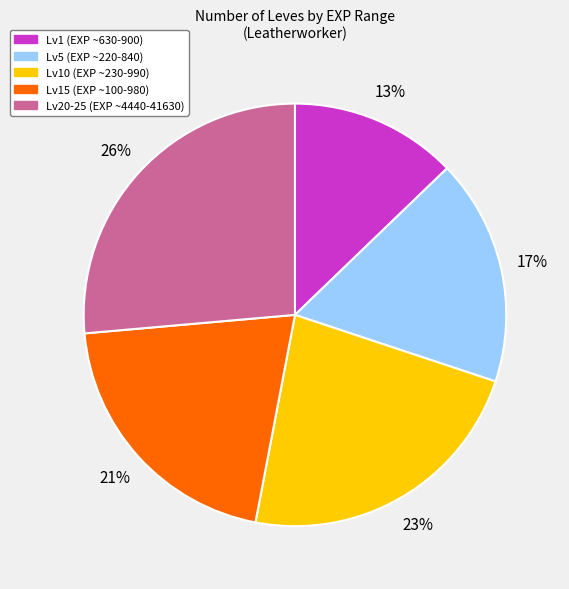

To the nearest percent, what portion does Lv10 (EXP ~230-990) represent?

23%